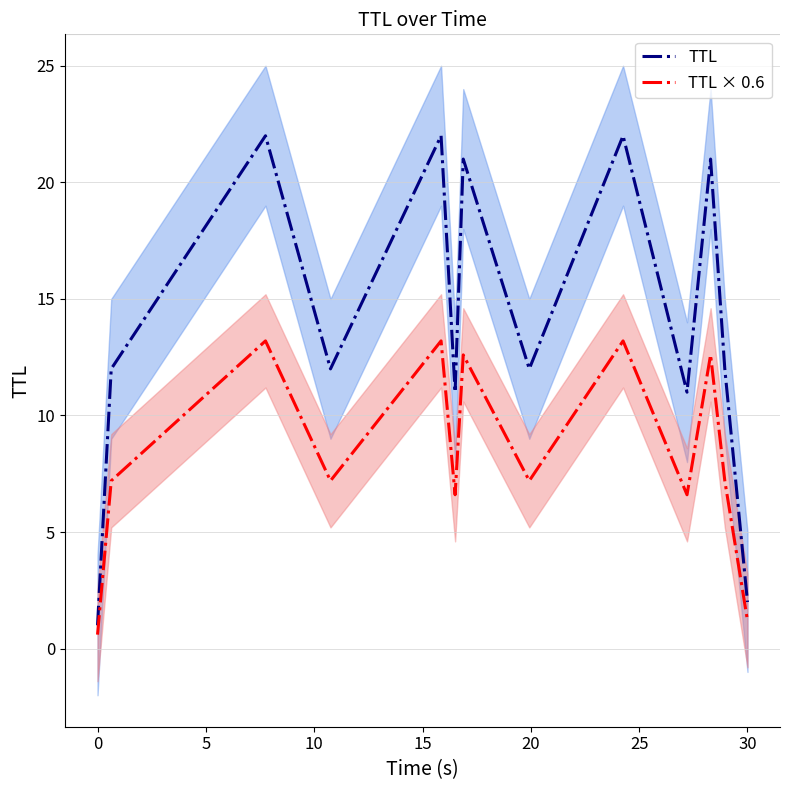

Reading left to right, what are all the values shown in this chart?

TTL: 1.0	12.0	22.0	12.0	22.0	11.0	21.0	12.0	22.0	11.0	21.0	12.0	2.0
TTL × 0.6: 0.6	7.2	13.2	7.2	13.2	6.6	12.6	7.2	13.2	6.6	12.6	7.2	1.2